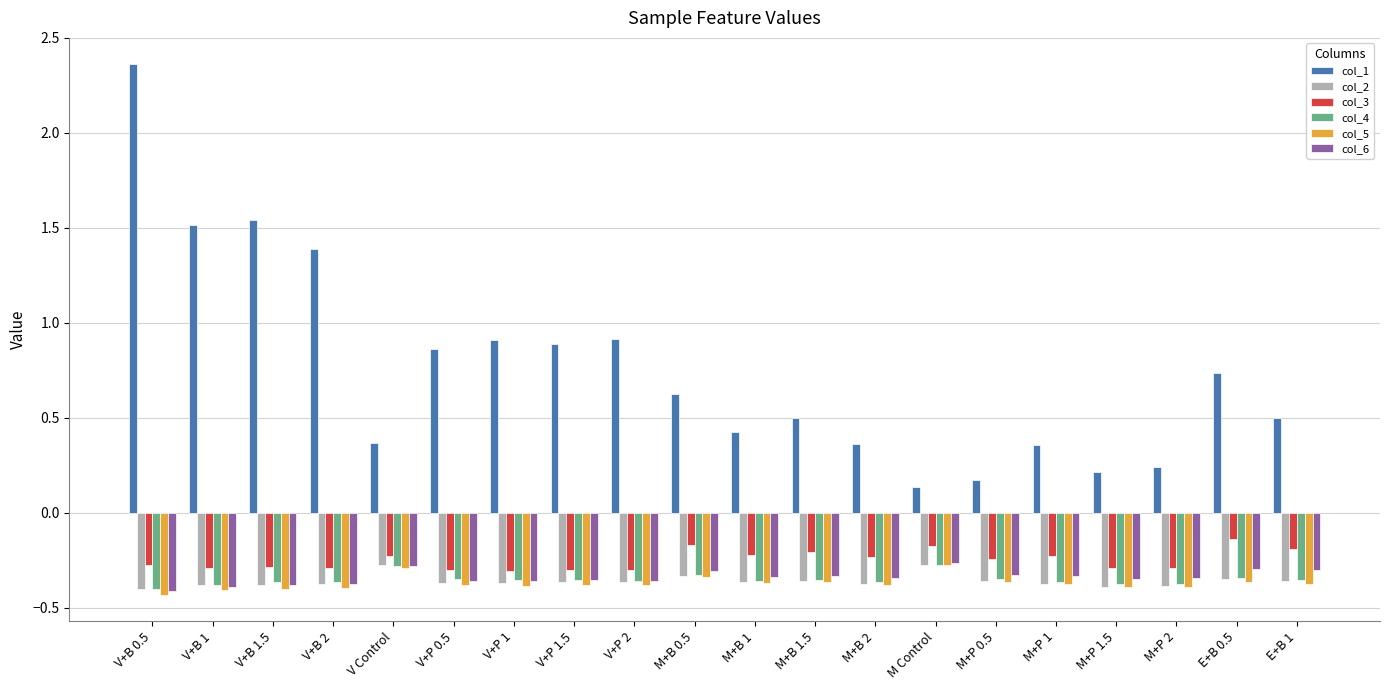

Which category has the highest value across all series?

V+B 0.5